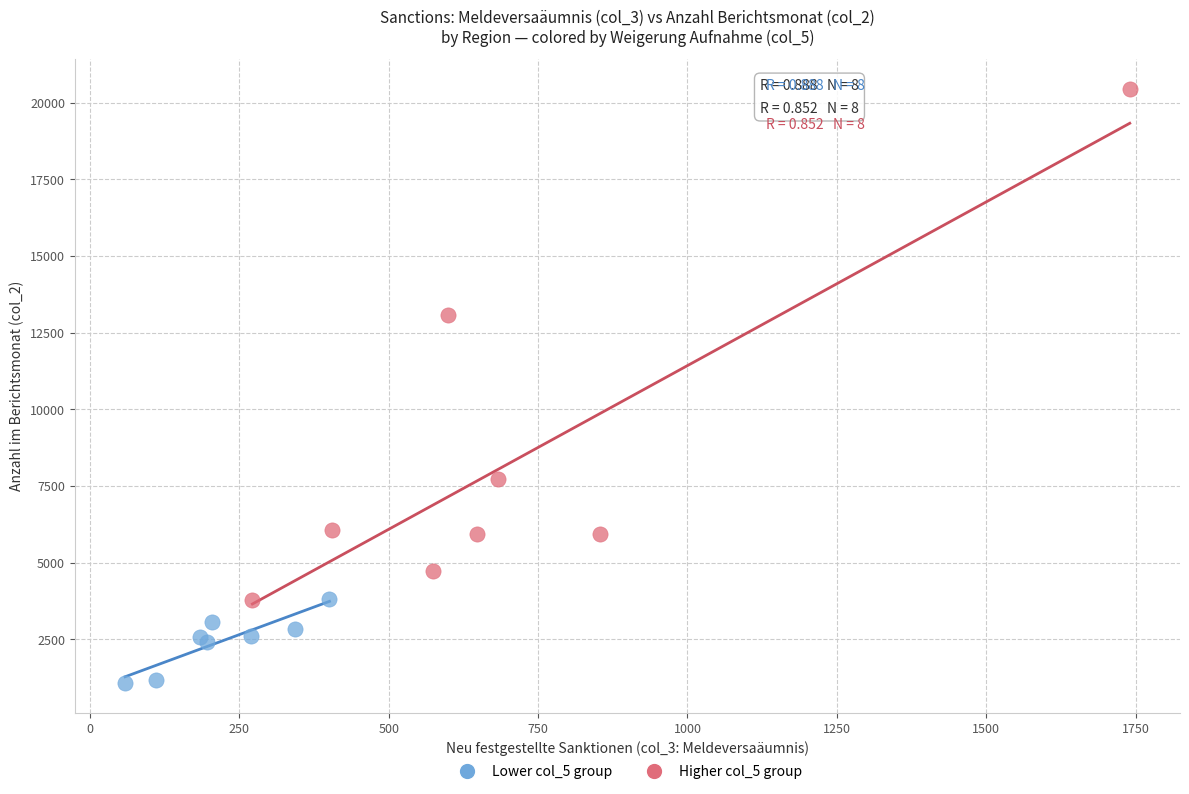

Which series has the widest spread of Y values?

Higher col_5 group